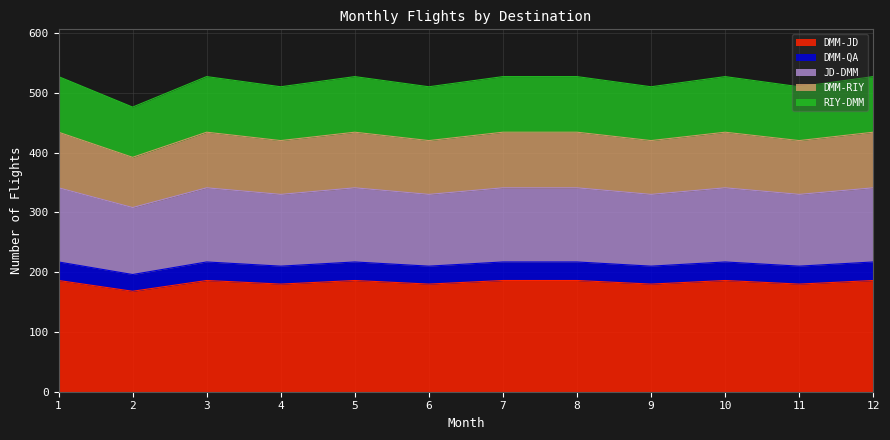

True or false: DMM-JD and DMM-QA cross at least once.

False